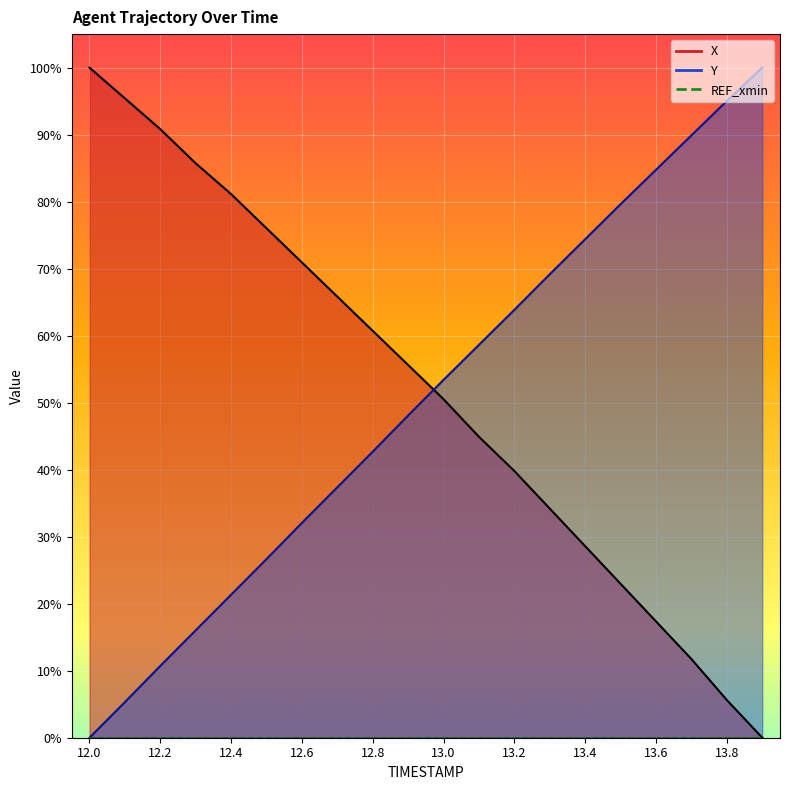

List the series in order of their peak value, lowest first.

X, Y